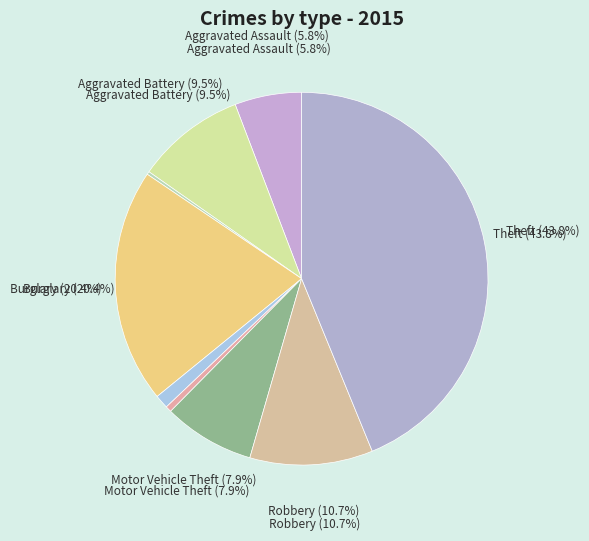

To the nearest percent, what percentage of the pie is Theft?

44%